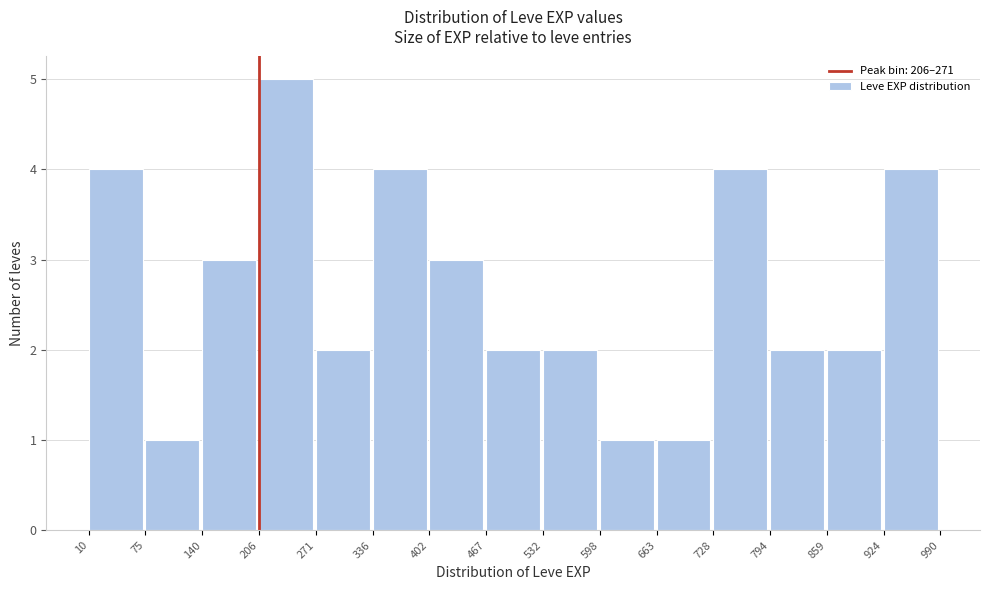

Over which range of the x-axis is the bar tallest?

206 to 271